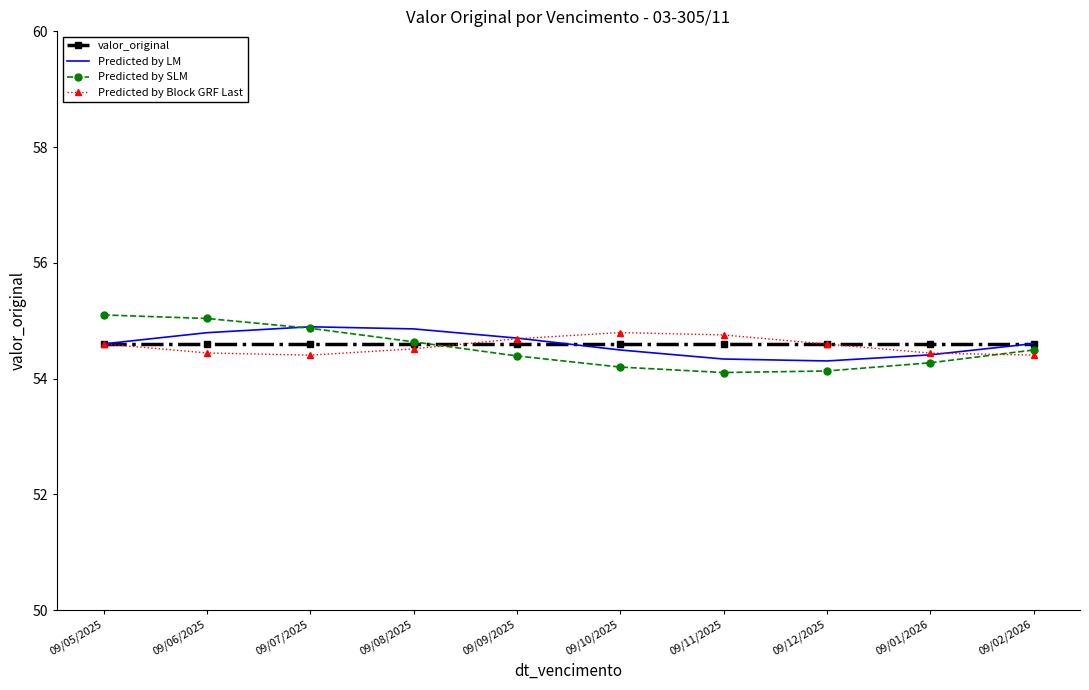

At how many categories does at least one series exceed 54?

10